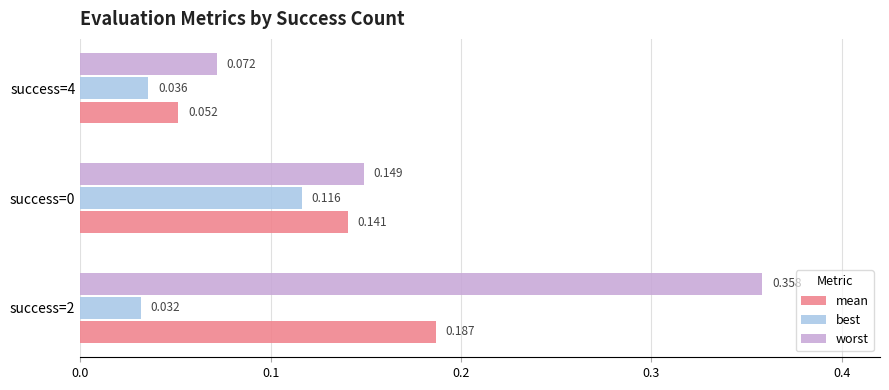

Which series has the largest total across all categories?

worst